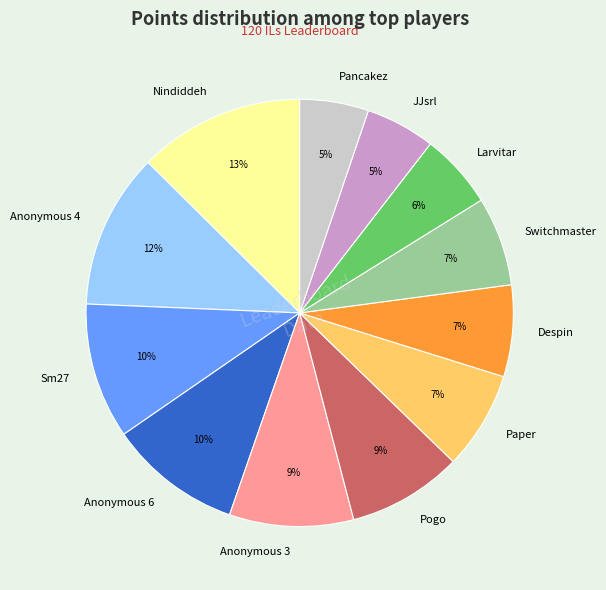

Which category has the biggest portion of the pie?

Nindiddeh